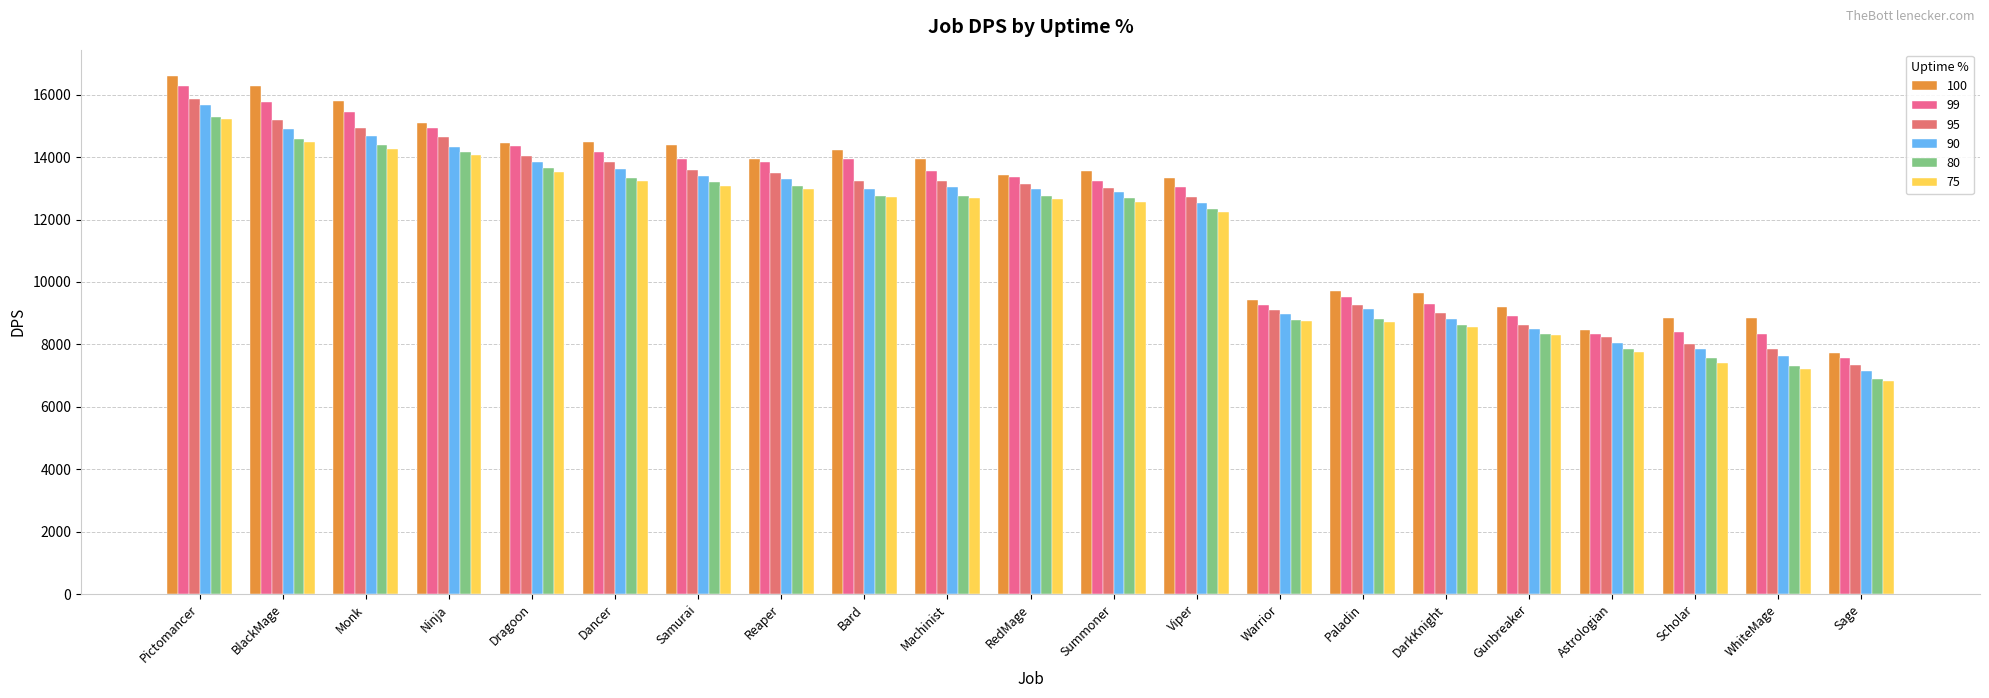

The 80 series shows 14372.6 at Monk. True or false?

True